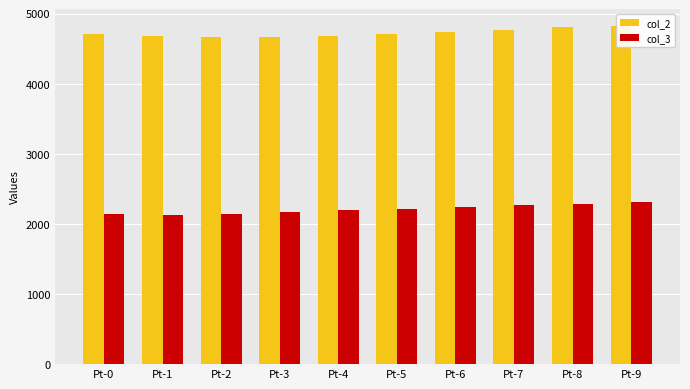

Rank the series by their maximum value, from lowest to highest.

col_3, col_2